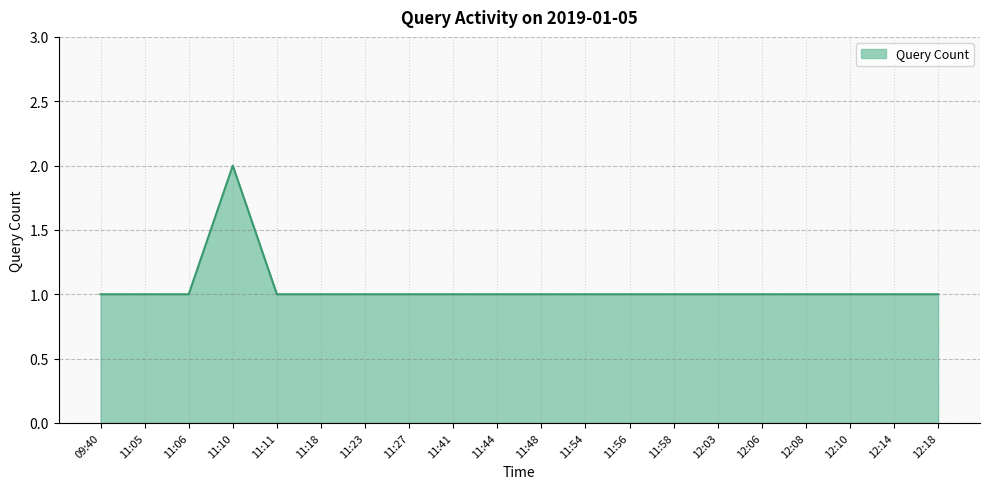

What is the ratio of the value at 12:14 to the value at 11:11?

1.0